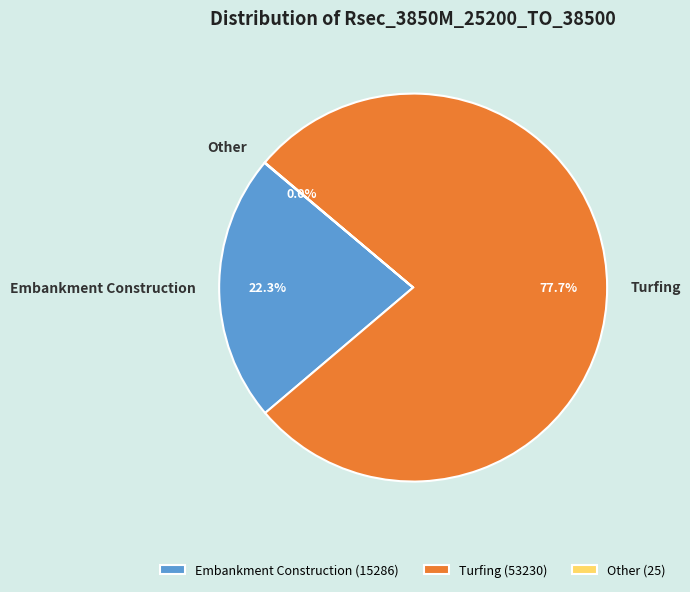

Is it true that Turfing is 78% of the pie?

True